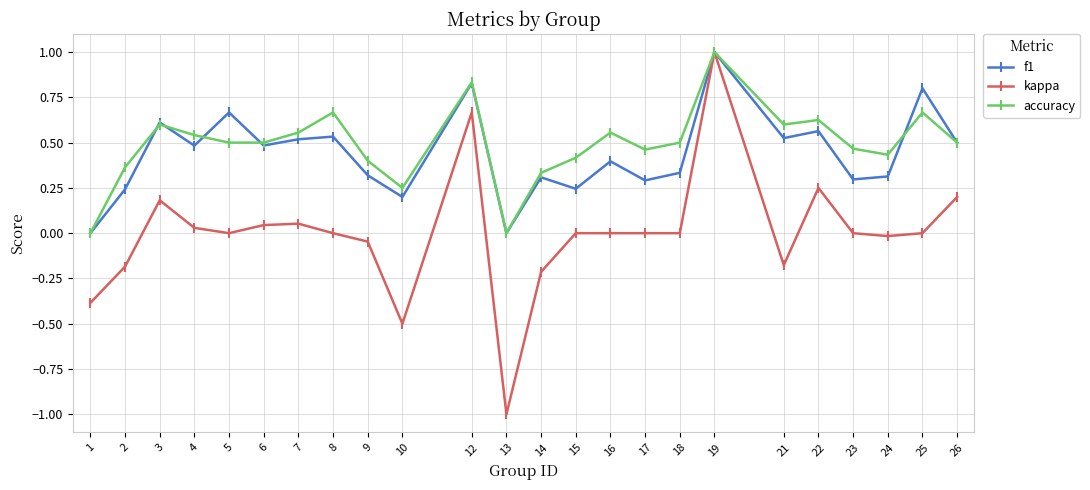

What is the total value across all series at 6?

1.0